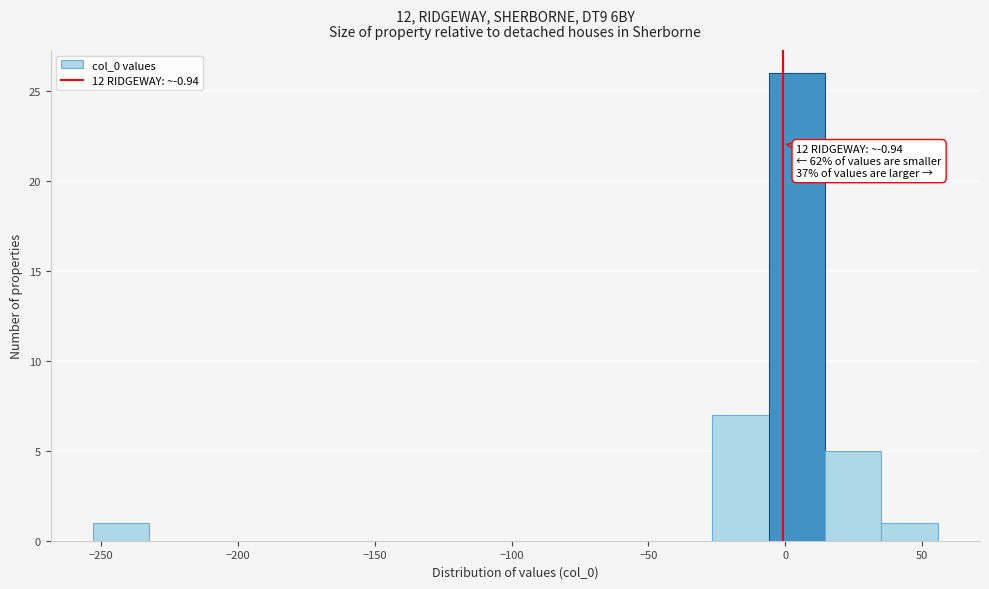

Which range on the x-axis has the tallest bar?

-5 to 15